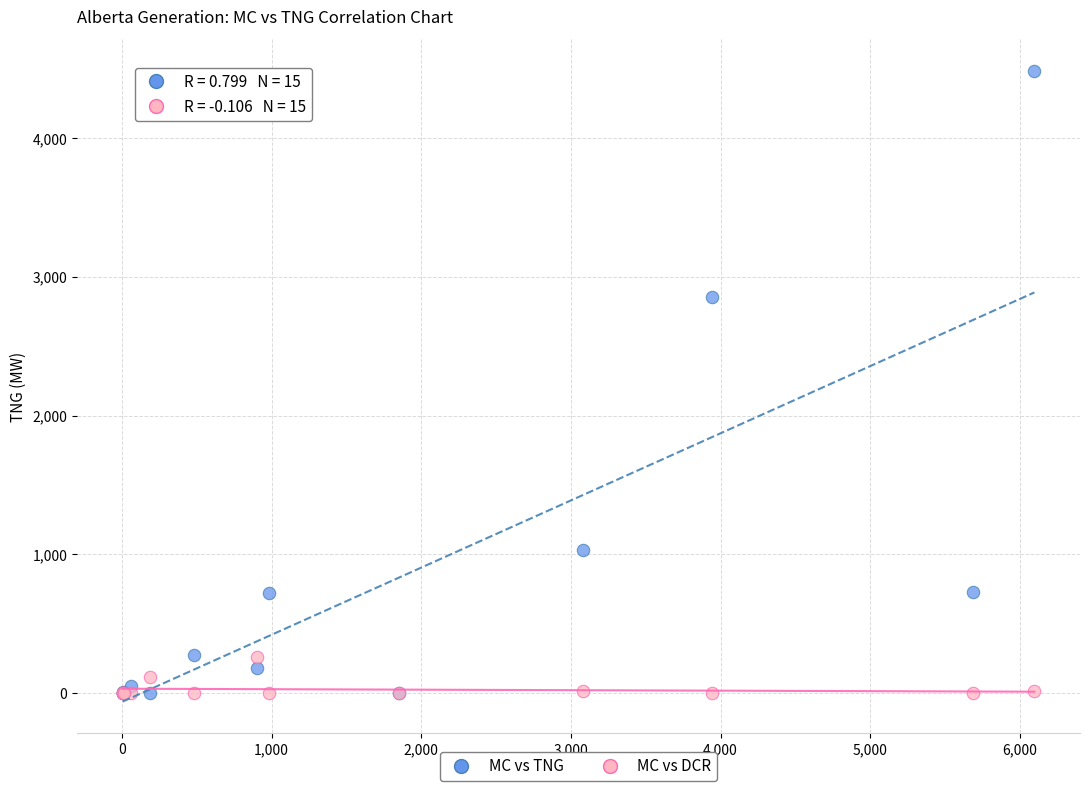

In the MC vs TNG series, what Y value is closest to 2242?

2853